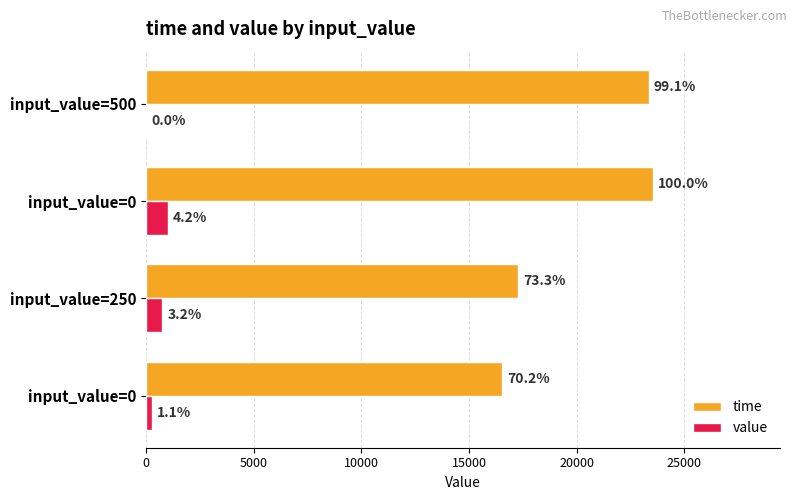

At how many categories does at least one series exceed 23551?

1